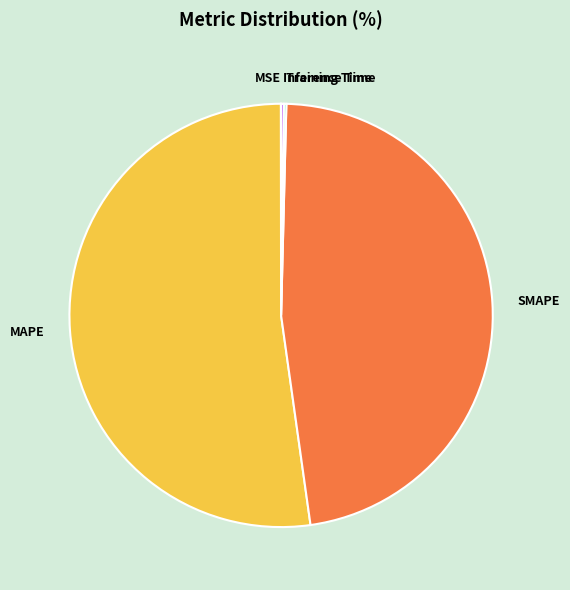

Is there any slice that represents more than half of the pie?

Yes